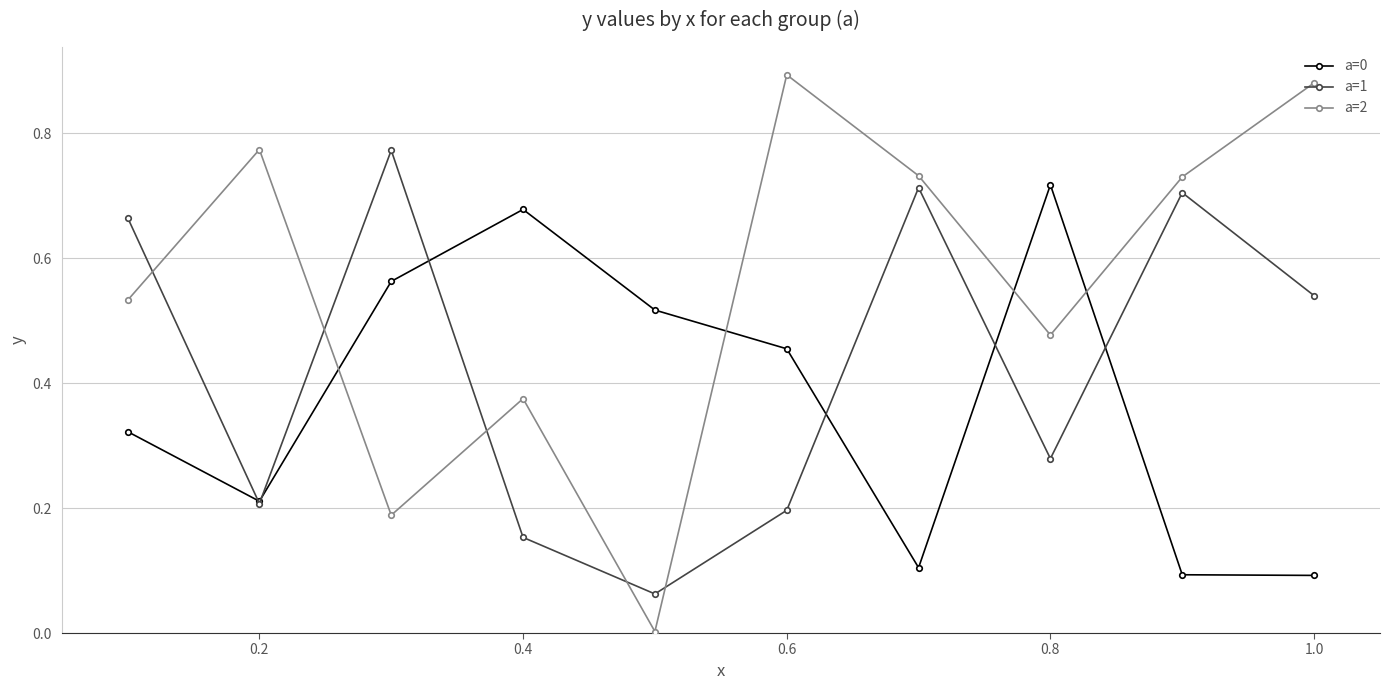

True or false: a=1 and a=2 cross at least once.

True